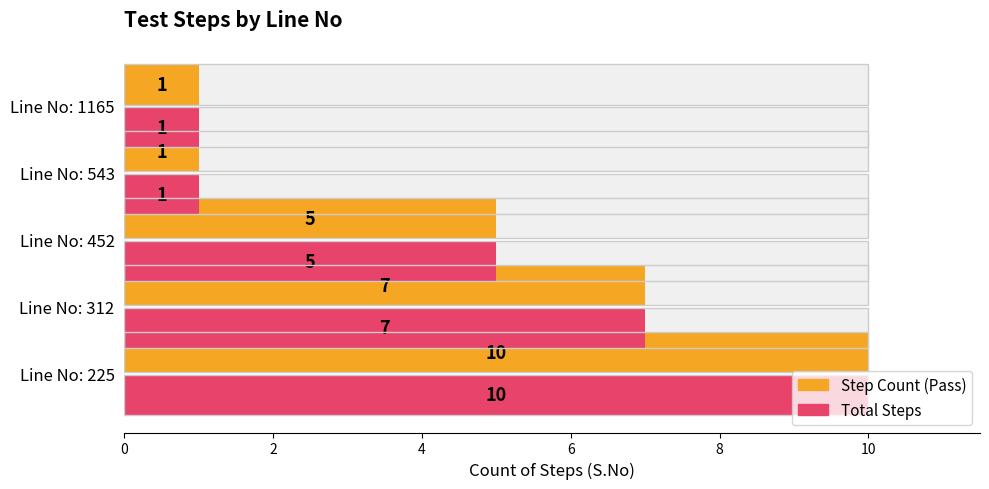

Count the number of data series in this chart.

2